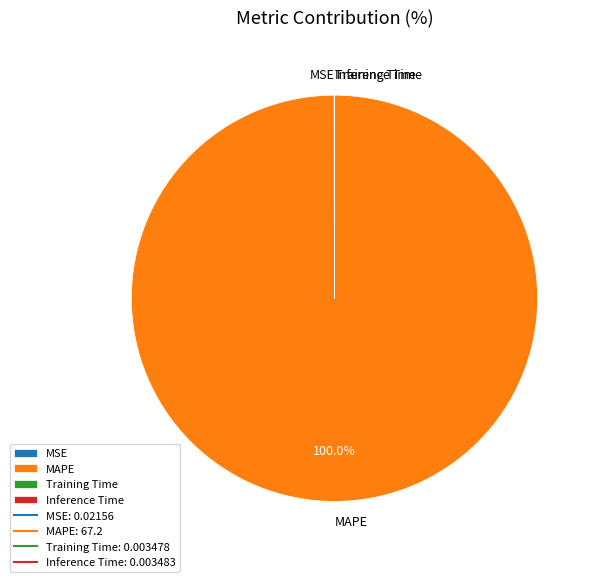

Which category has the biggest portion of the pie?

MAPE